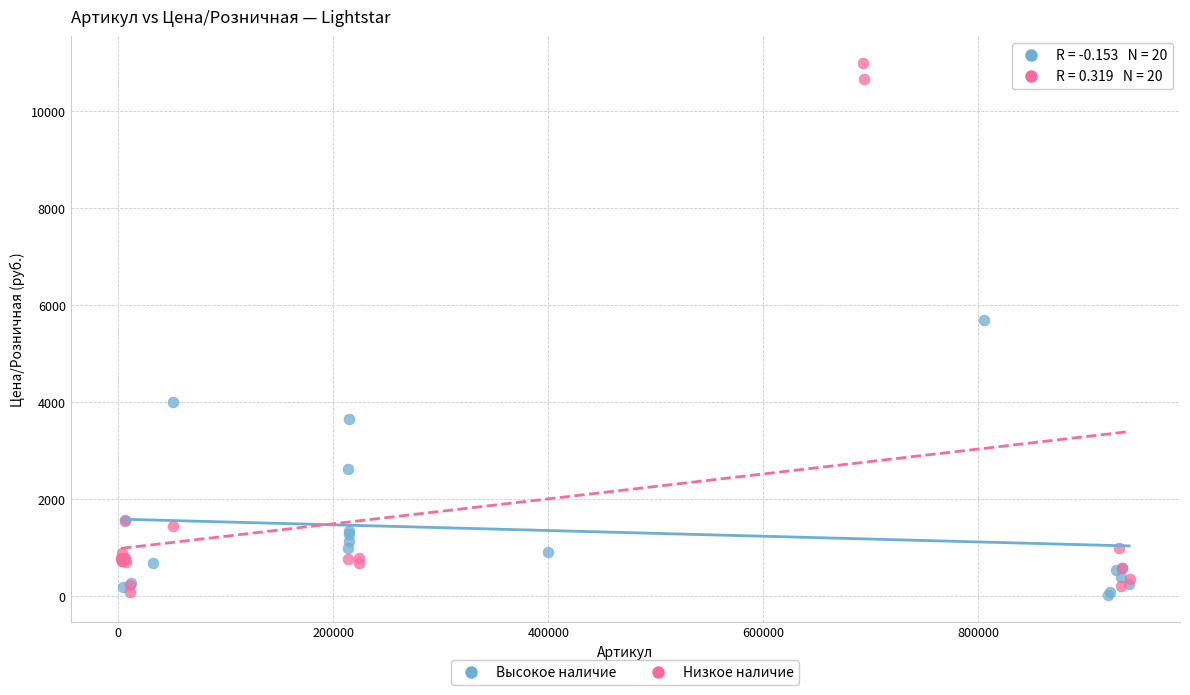

Which series has the widest spread of Y values?

Низкое наличие